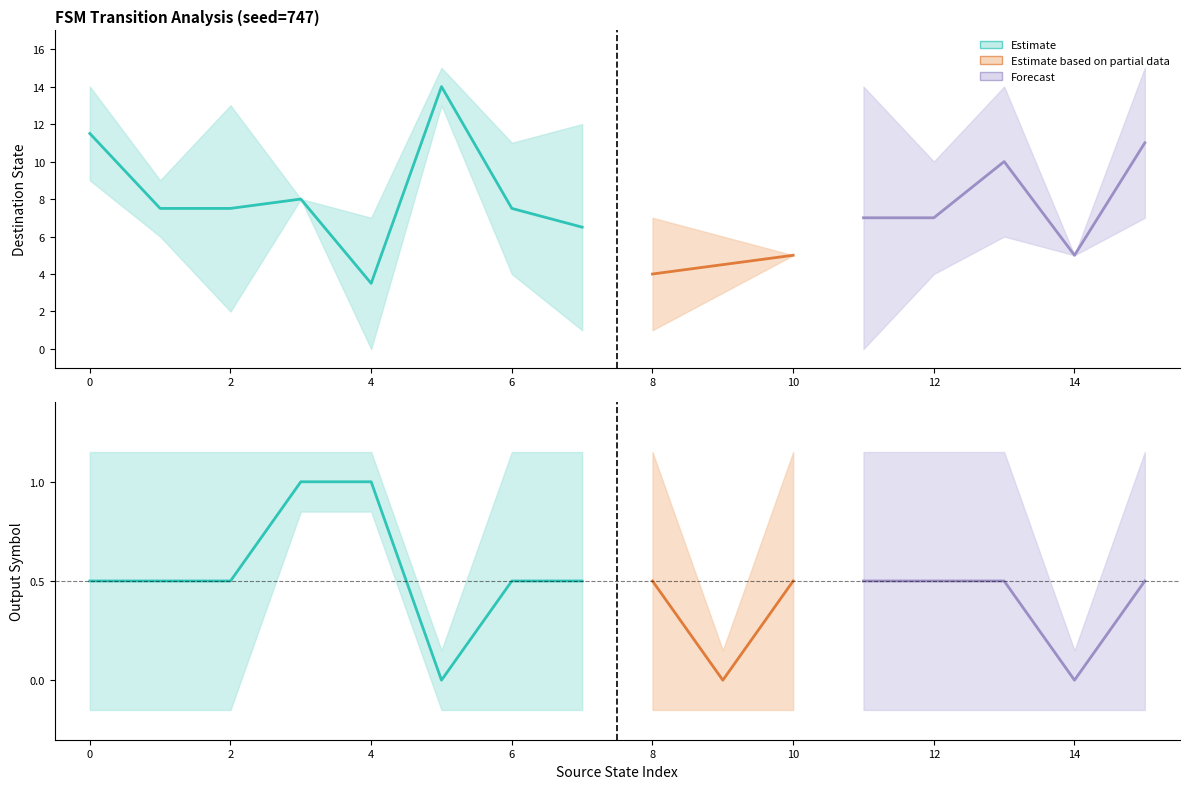

The output_symbol series shows 1 at 0. True or false?

False